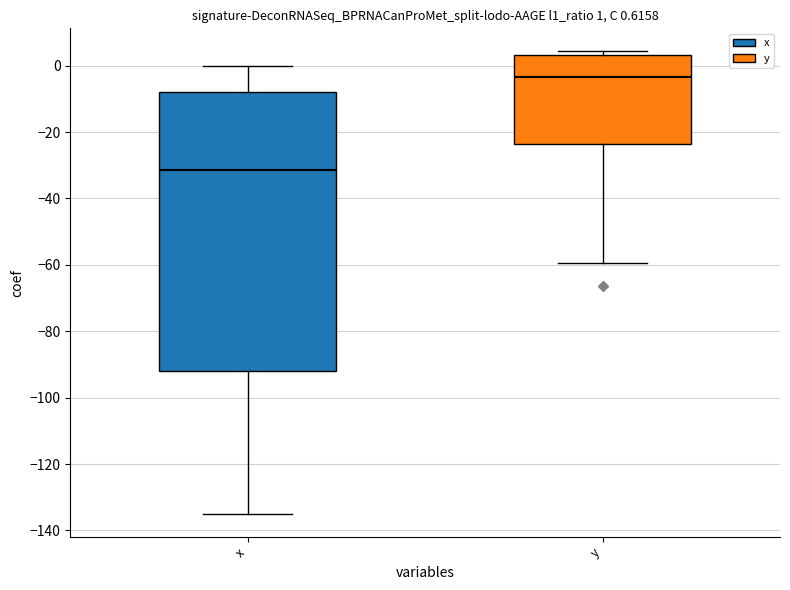

Which box's median line is the lowest?

x